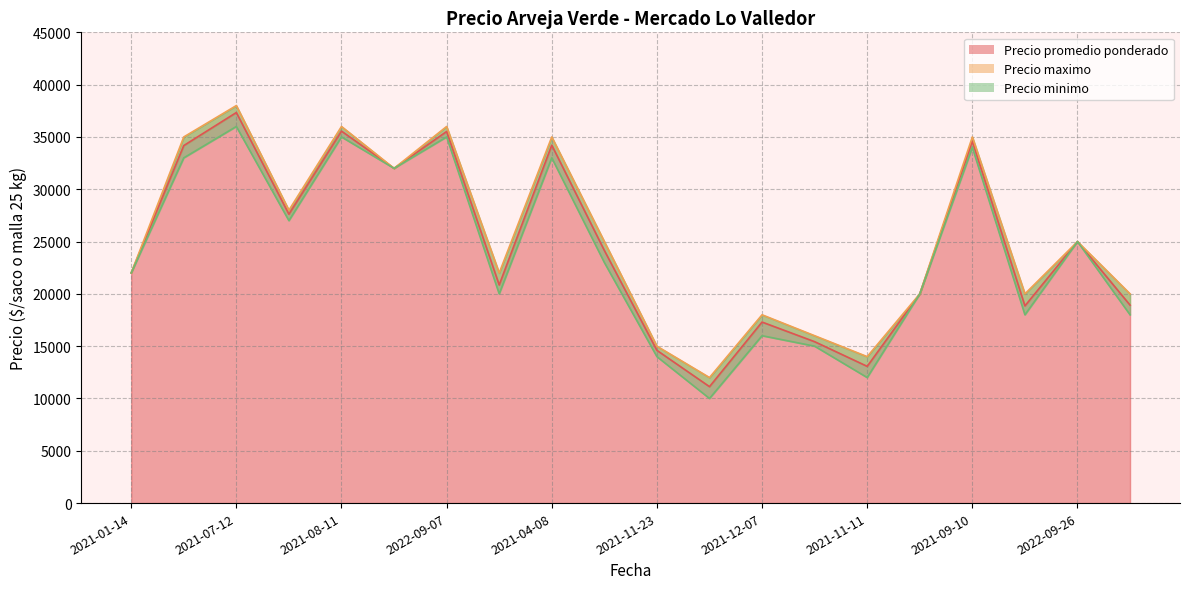

Reading right to left, what are all the values shown in this chart?

Precio promedio ponderado: 18923	25000	18850	34600	20000	13071	15429	17304	11130	14600	24150	34211	20850	35520	32000	35556	27615	37333	34176	22000
Precio maximo: 20000	25000	20000	35000	20000	14000	16000	18000	12000	15000	25000	35000	22000	36000	32000	36000	28000	38000	35000	22000
Precio minimo: 18000	25000	18000	34000	20000	12000	15000	16000	10000	14000	23000	33000	20000	35000	32000	35000	27000	36000	33000	22000